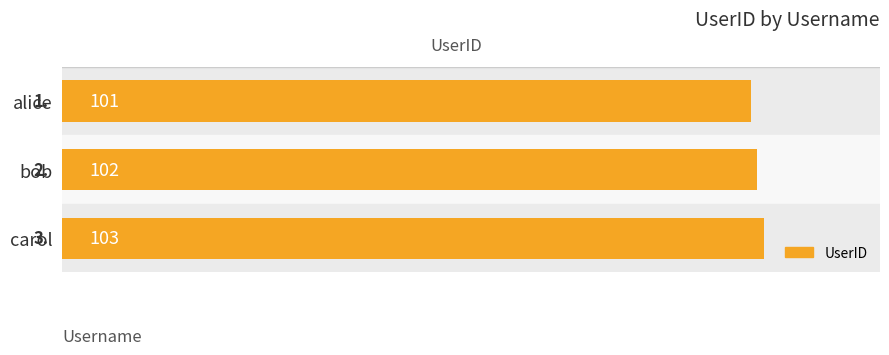

Between bob and alice, which is larger?

bob